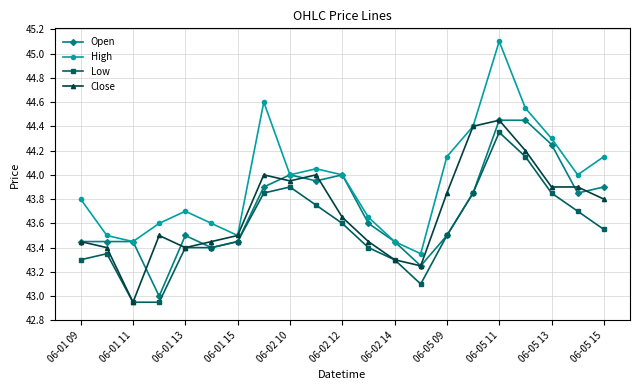

What is the difference between the maximum and second lowest values in the Open series?

1.2